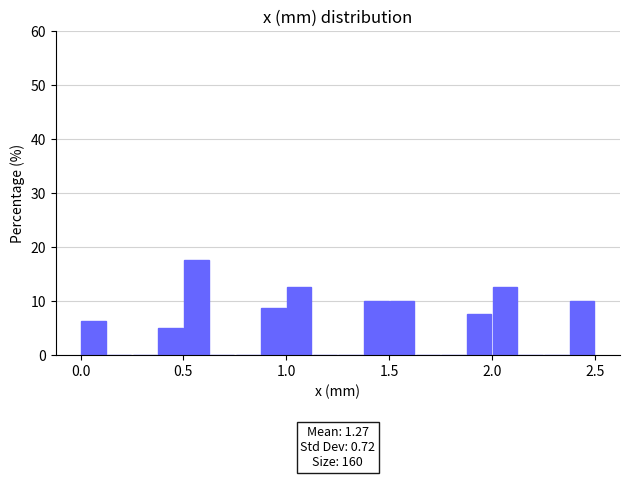

Read against the x-axis, roughly where is the centre of the tallest bar?

0.55